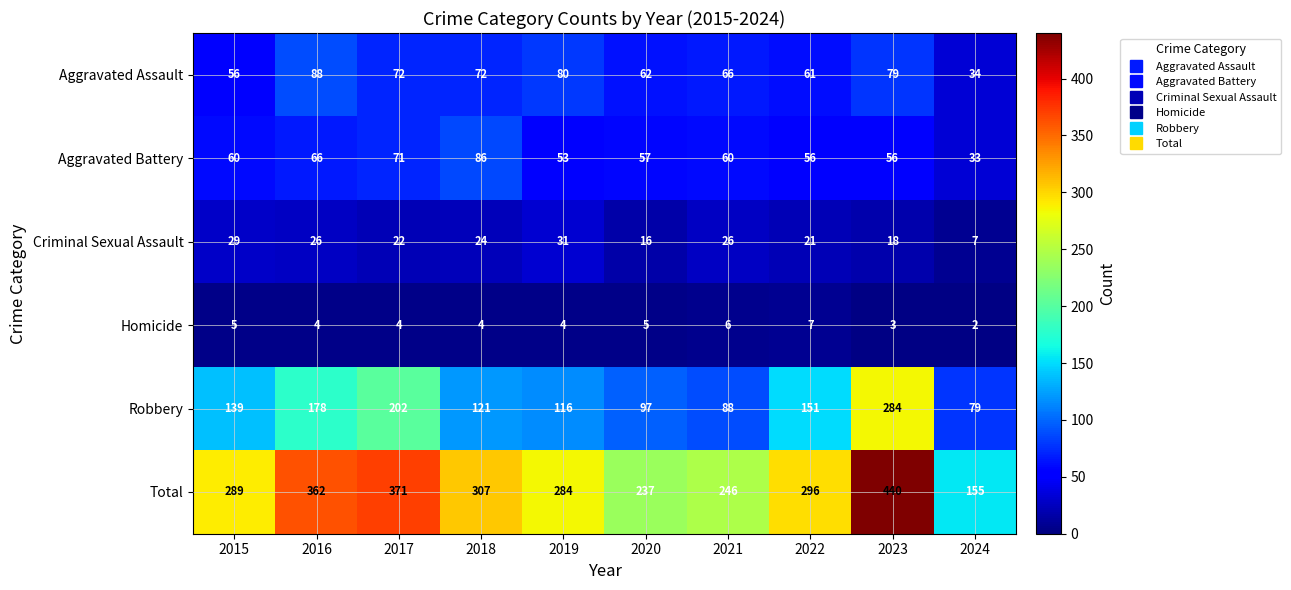

Read the Criminal Sexual Assault value at 2023.

18